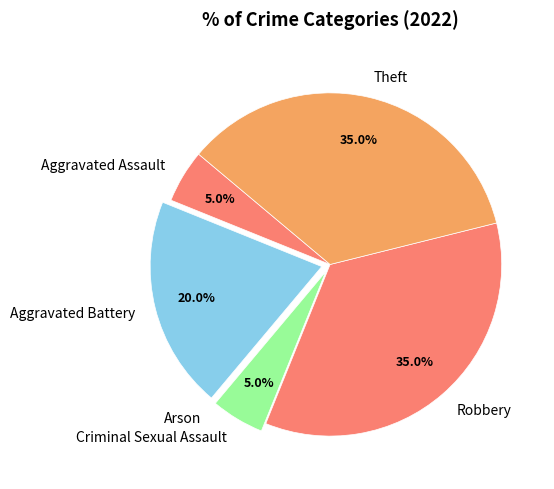

Between Theft and Aggravated Battery, which is larger?

Theft